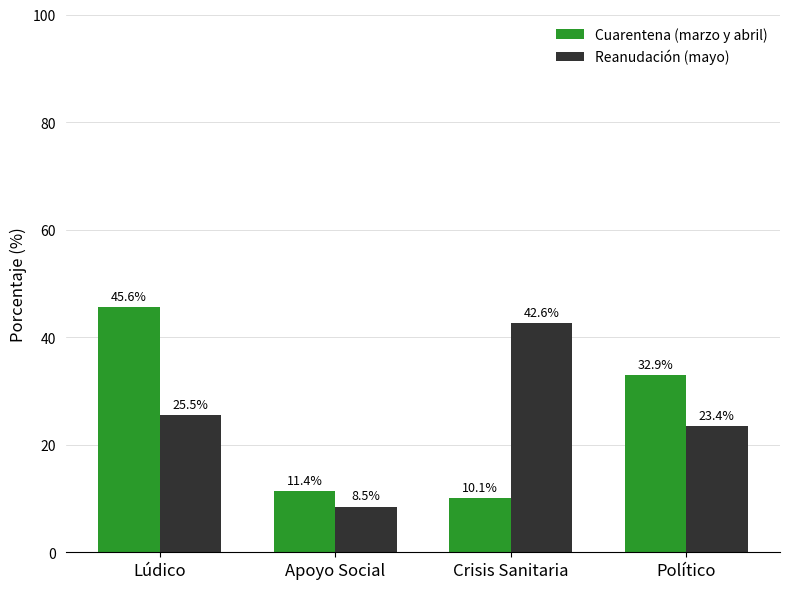

What is the label of the 4th bar from the right?

Lúdico